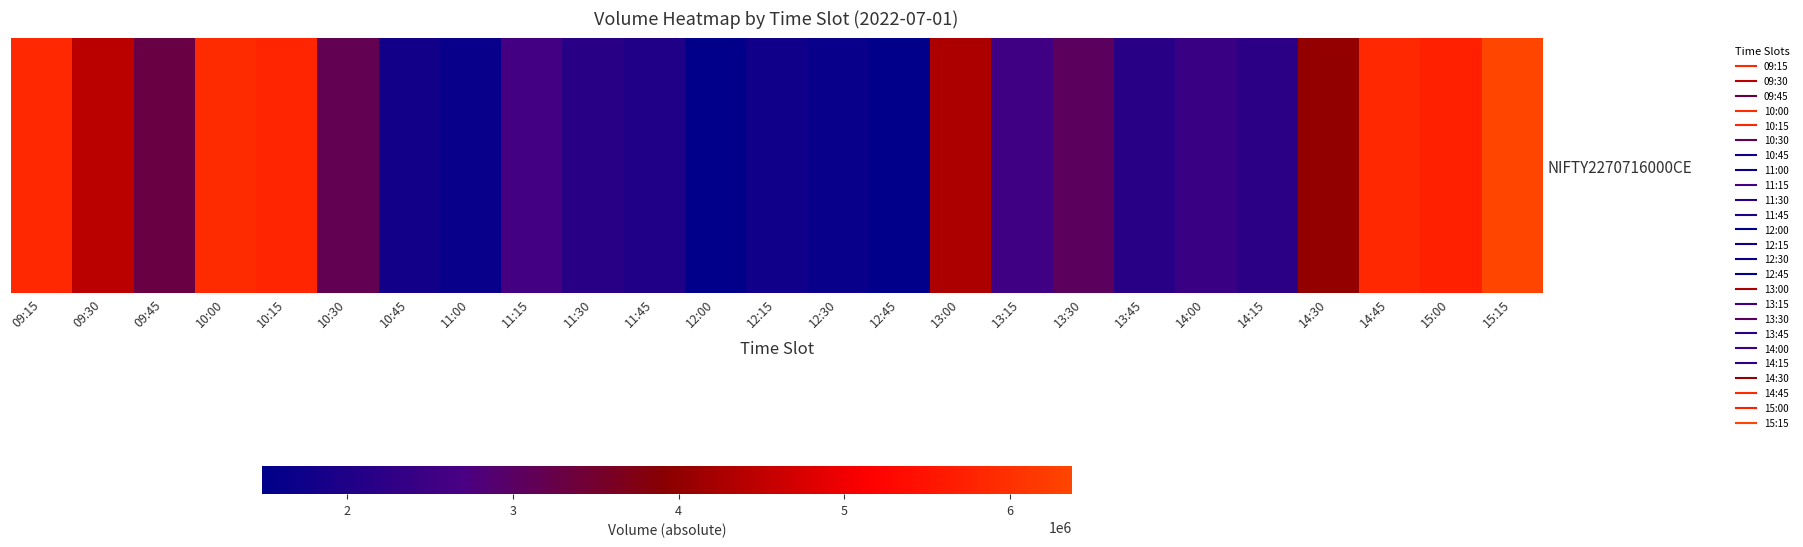

List the labels in order of value, smallest first.

12:00, 12:45, 12:30, 11:00, 12:15, 10:45, 11:45, 11:30, 13:45, 14:15, 14:00, 13:15, 11:15, 13:30, 10:30, 09:45, 14:30, 13:00, 09:30, 15:00, 10:15, 14:45, 09:15, 10:00, 15:15